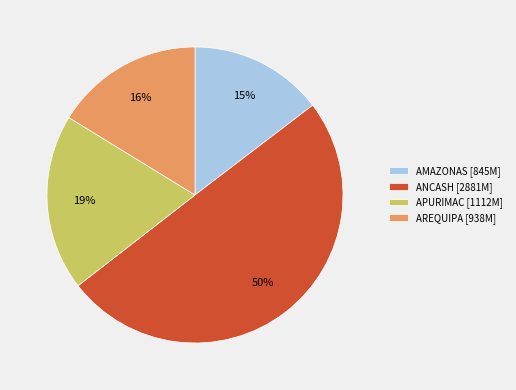

How many segments does this pie chart have?

4